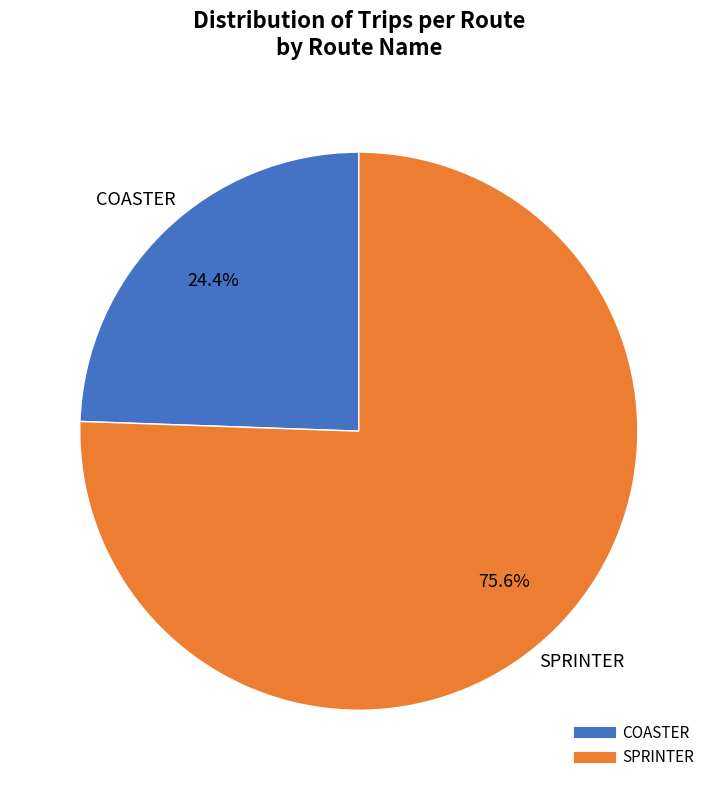

What is the largest slice in the pie chart?

SPRINTER